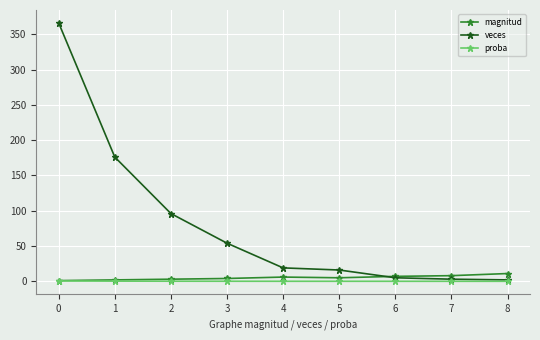

What is the sum of the magnitud values at 6 and 1?

9.0